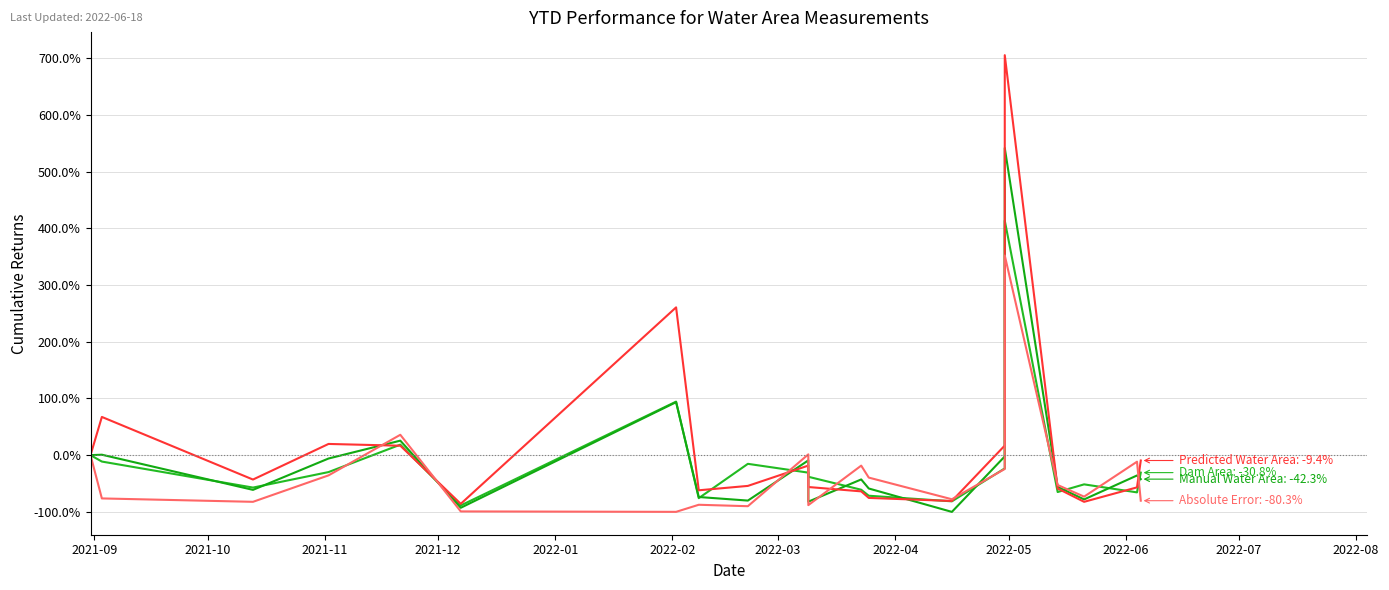

What is the sum of all Dam Area values?

-270.8